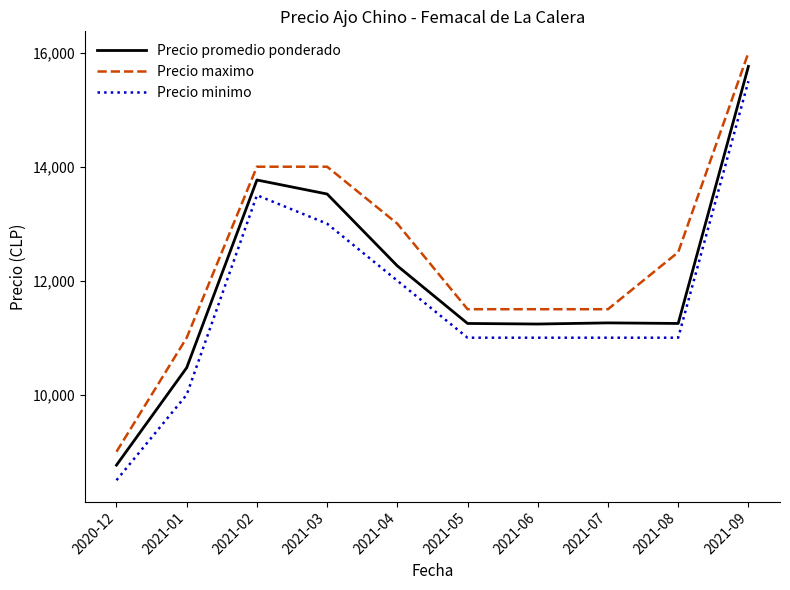

At 2021-09, list the series in order from largest to smallest.

Precio maximo, Precio promedio ponderado, Precio minimo